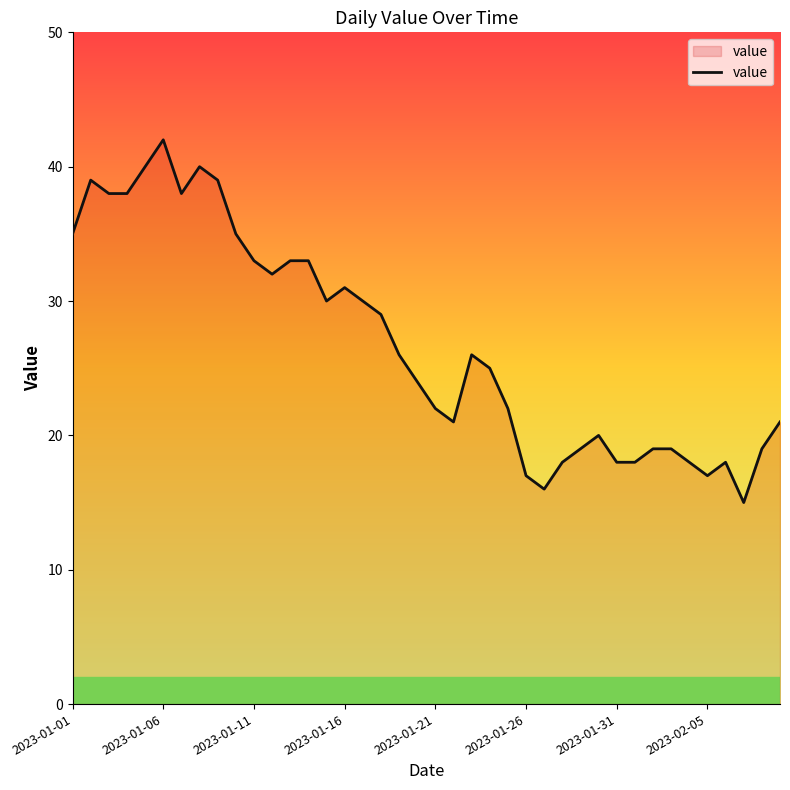

What is the difference between the maximum and minimum values?

27